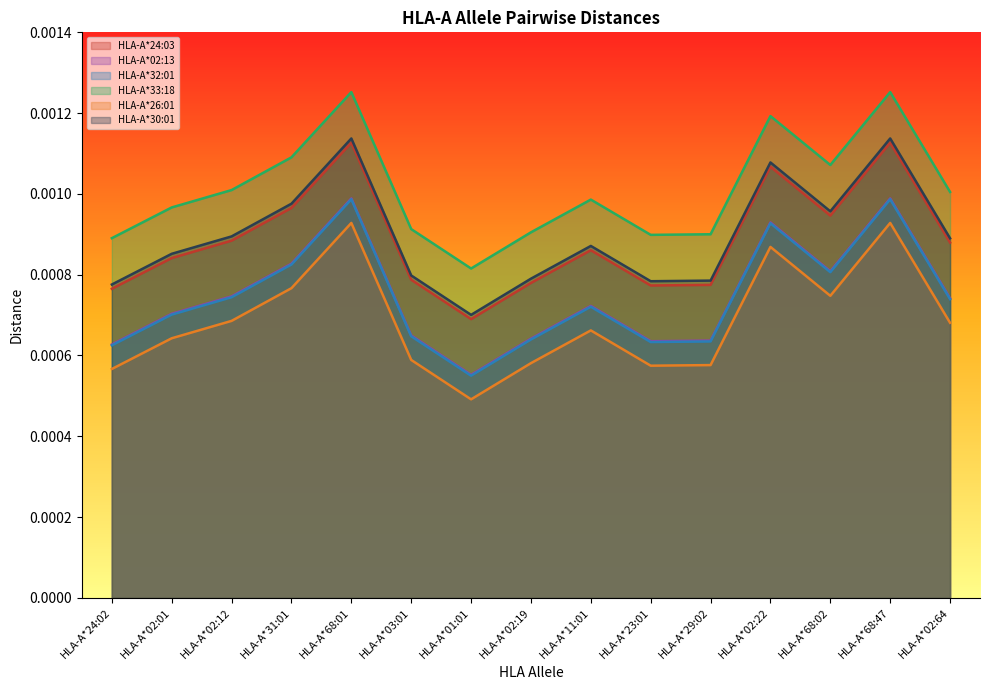

Reading left to right, extract all data points from this chart.

HLA-A*24:03: 0.0	0.0	0.0	0.0	0.0	0.0	0.0	0.0	0.0	0.0	0.0	0.0	0.0	0.0	0.0
HLA-A*02:13: 0.0	0.0	0.0	0.0	0.0	0.0	0.0	0.0	0.0	0.0	0.0	0.0	0.0	0.0	0.0
HLA-A*32:01: 0.0	0.0	0.0	0.0	0.0	0.0	0.0	0.0	0.0	0.0	0.0	0.0	0.0	0.0	0.0
HLA-A*33:18: 0.0	0.0	0.0	0.0	0.0	0.0	0.0	0.0	0.0	0.0	0.0	0.0	0.0	0.0	0.0
HLA-A*26:01: 0.0	0.0	0.0	0.0	0.0	0.0	0.0	0.0	0.0	0.0	0.0	0.0	0.0	0.0	0.0
HLA-A*30:01: 0.0	0.0	0.0	0.0	0.0	0.0	0.0	0.0	0.0	0.0	0.0	0.0	0.0	0.0	0.0